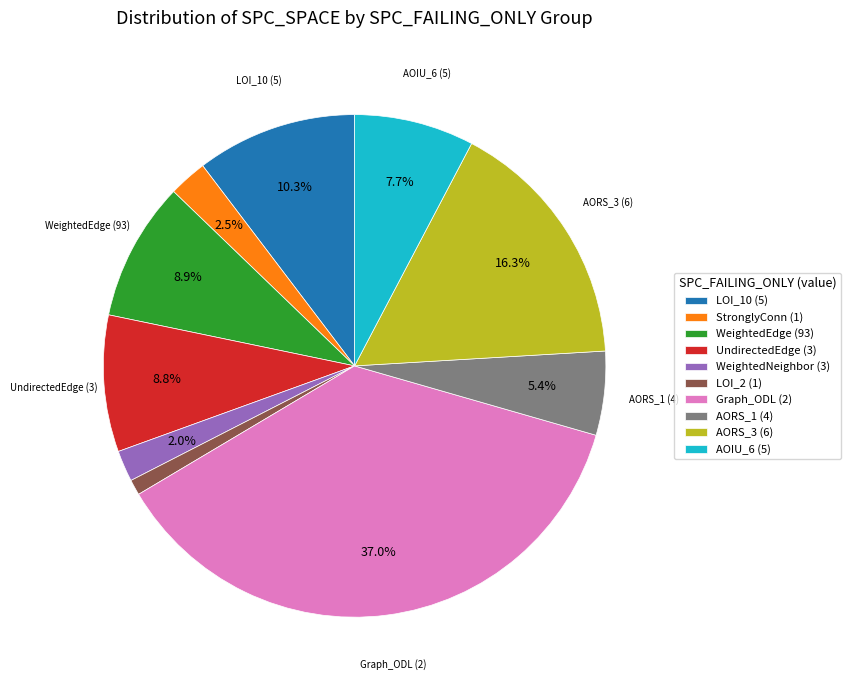

To the nearest percent, what is the difference between the largest and smallest slice percentages?

36%